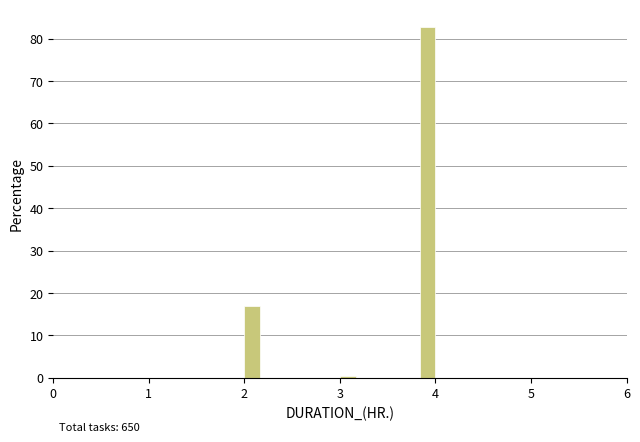

Read against the x-axis, roughly where is the centre of the tallest bar?

3.9